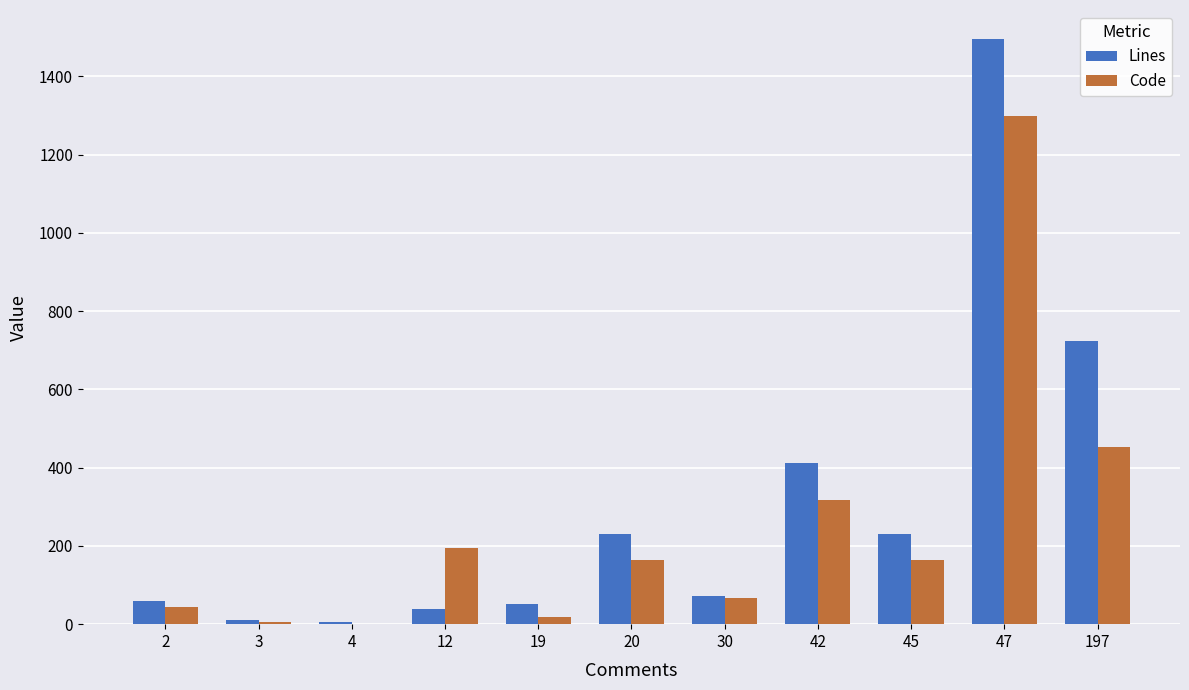

Is the value of Code at 19 greater than the value of Lines at 45?

No